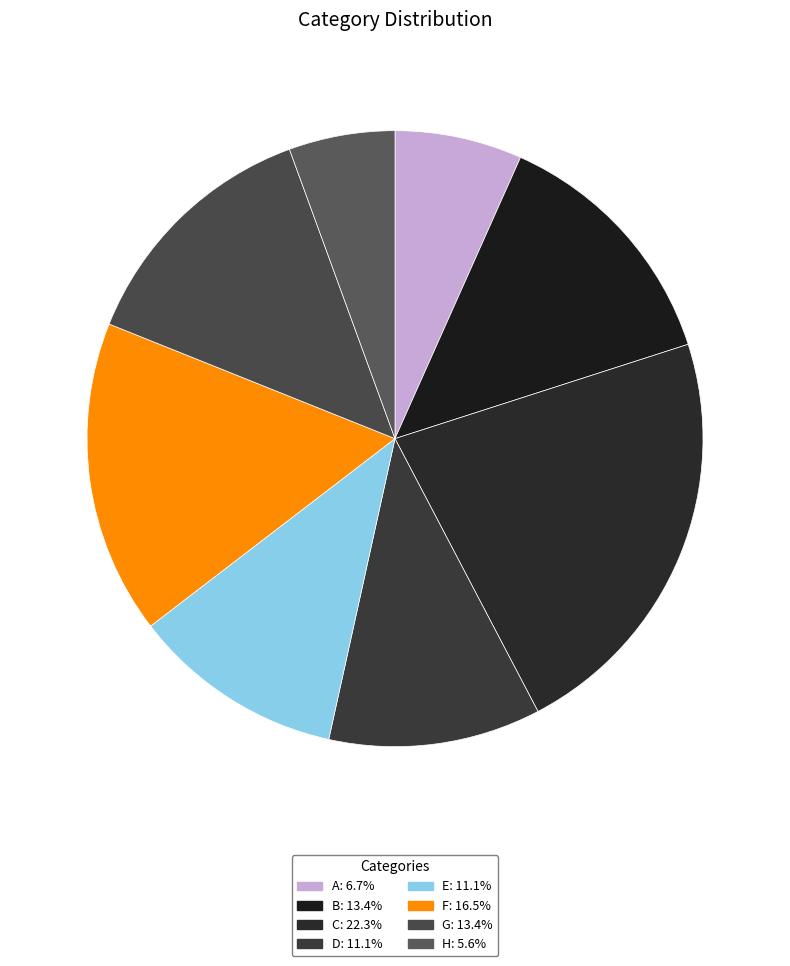

What portion of the pie excludes D?

88.9%